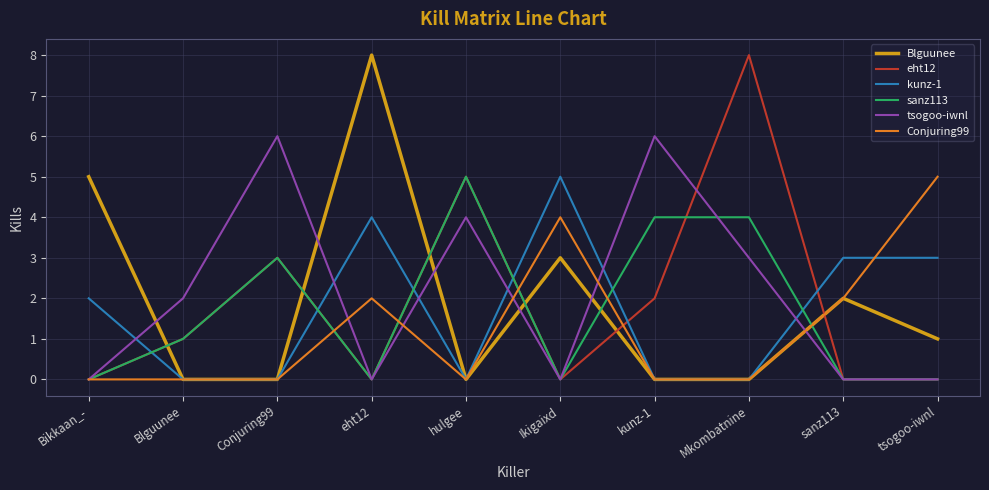

Which series ends up on top after the final intersection of Blguunee and tsogoo-iwnl?

Blguunee